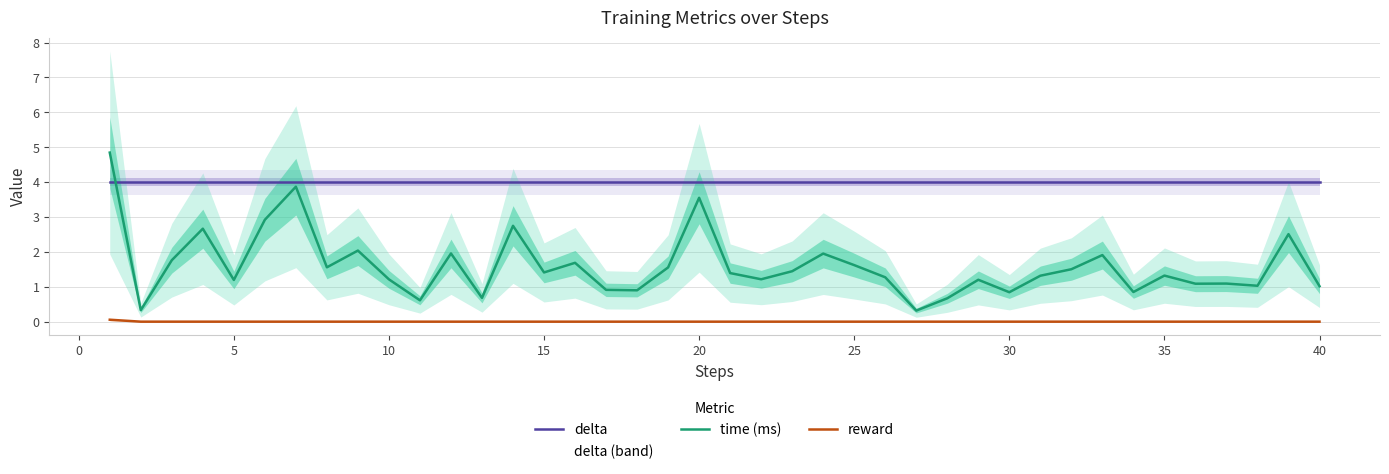

Between 16 and 22, which series saw the biggest shift?

time (ms)